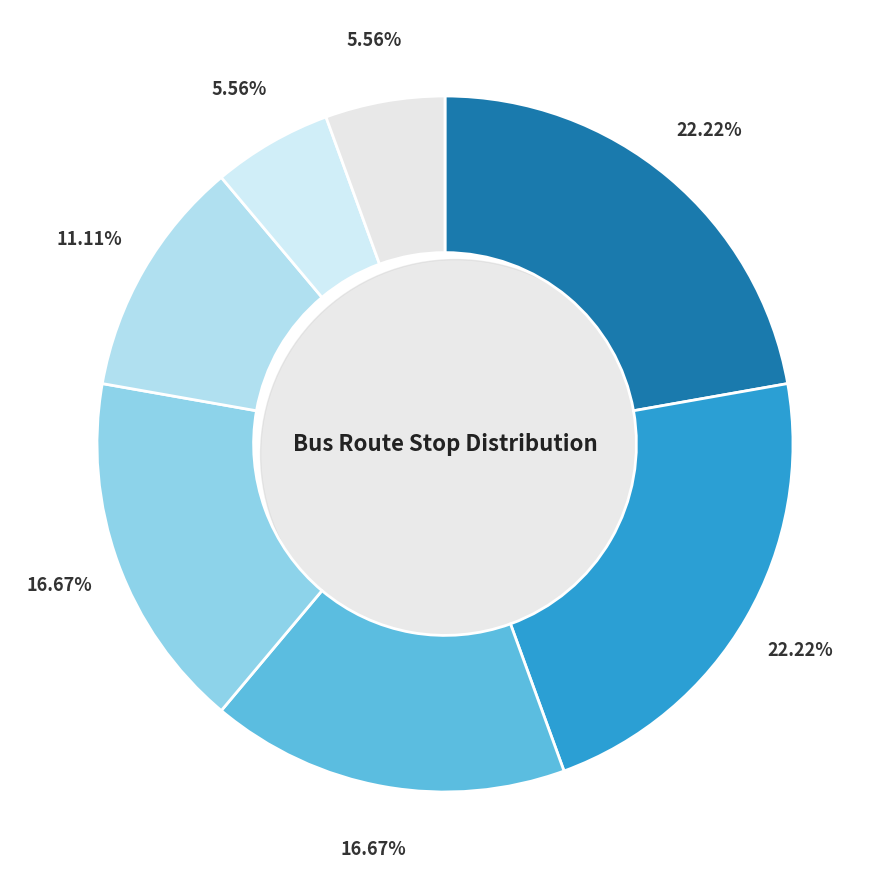

Count the number of slices in the pie.

7